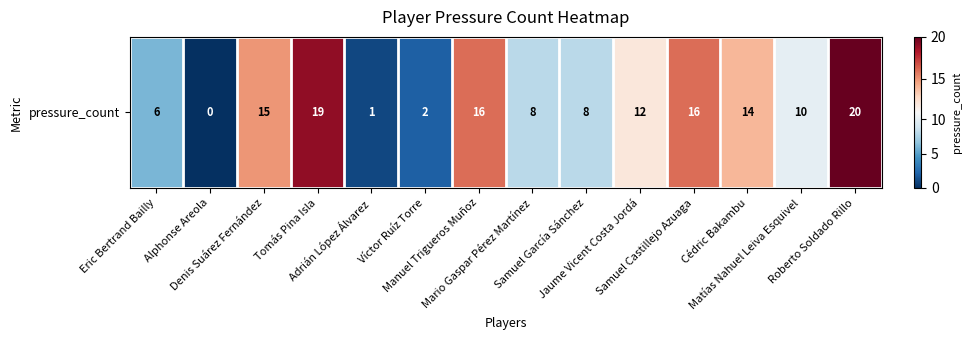

At which label does the data first exceed 12?

Denis Suárez Fernández